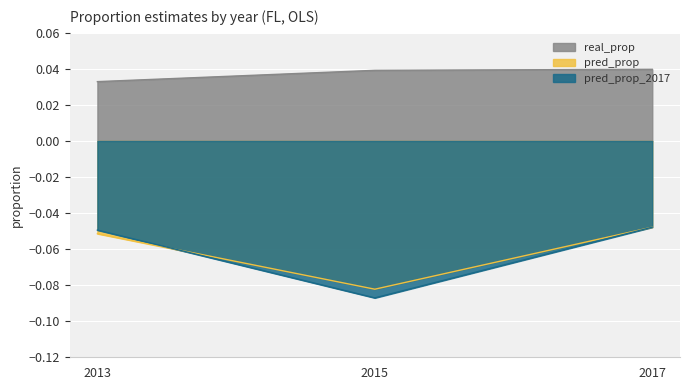

Which series has the widest spread of values?

pred_prop_2017